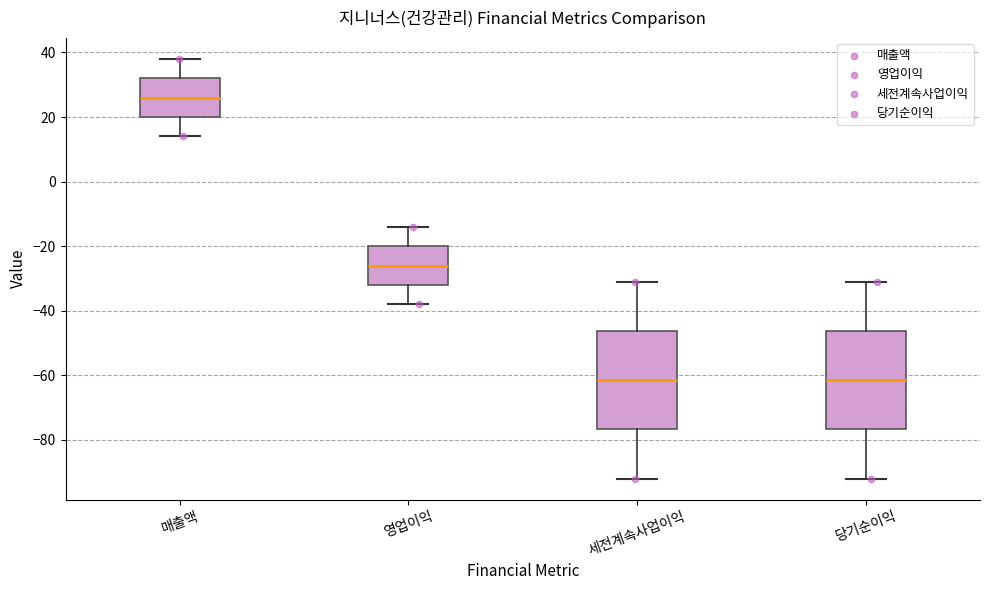

Reading left to right, transcribe this box plot: for each box, give where its median line is, the range the box spans, and where its two whiskers end, as read against the y-axis. The values are not printed on the chart, so give them approximately, as read against the axis.

매출액: median 26, box 20 to 32, whiskers 14 to 38
영업이익: median -26, box -32 to -20, whiskers -38 to -14
세전계속사업이익: median -62, box -76 to -46, whiskers -92 to -30
당기순이익: median -62, box -76 to -46, whiskers -92 to -30